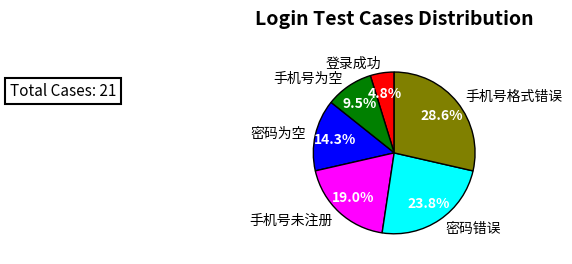

To the nearest percent, what is the average slice percentage?

17%